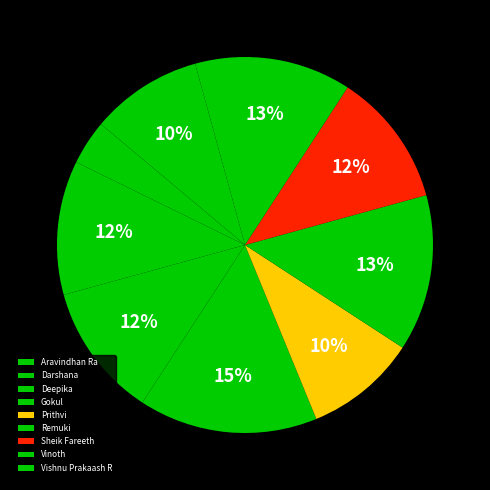

Does any single category account for the majority?

No